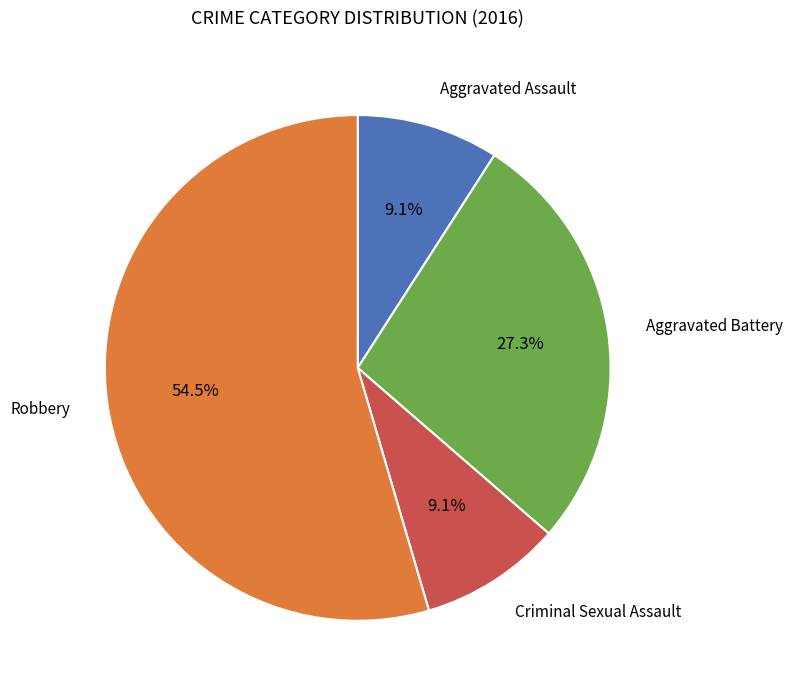

Count the number of slices in the pie.

4